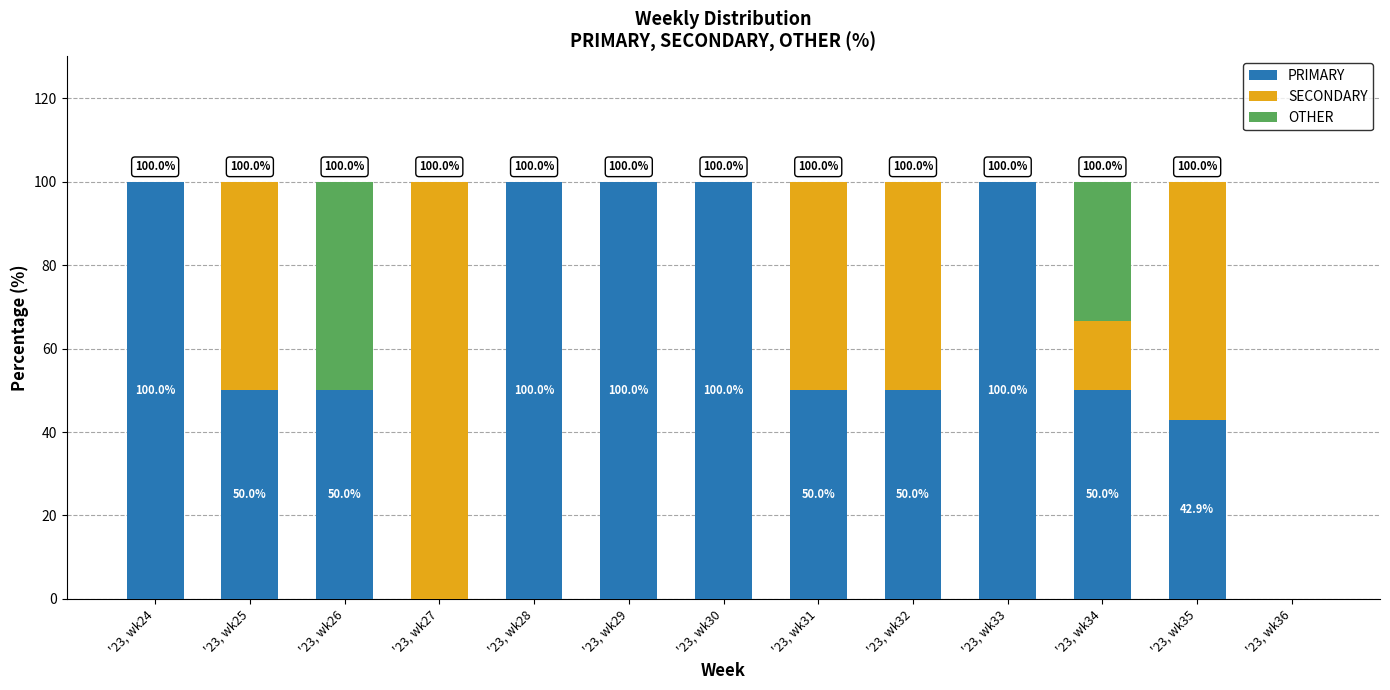

What is the total value across all series at '23, wk33?

100.0